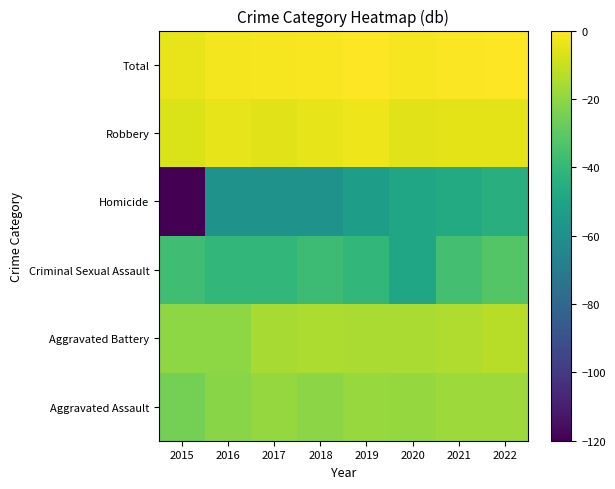

What is the total value across all series at 2019?

-130.0